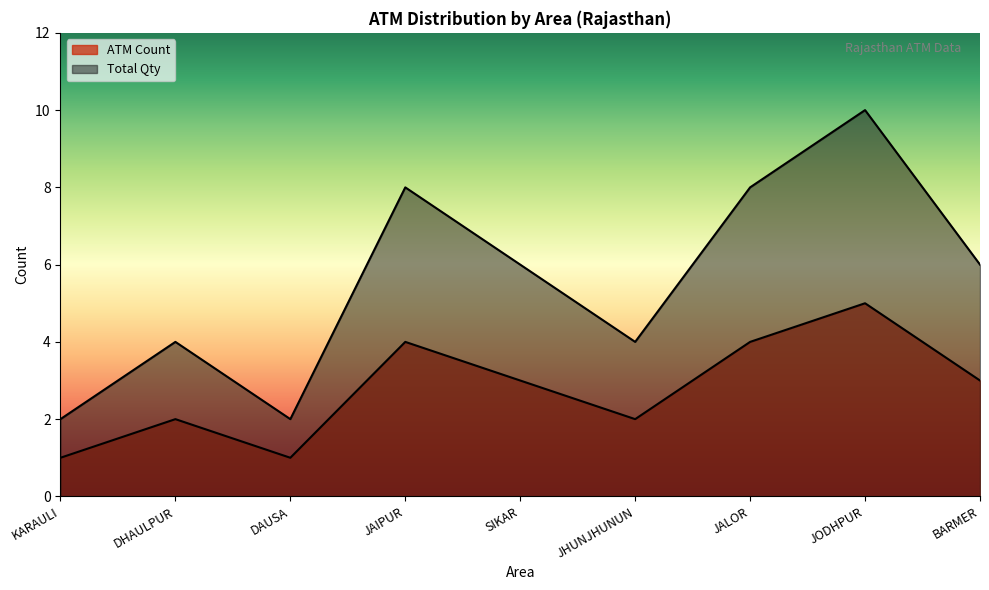

Which has a higher value, JALOR or JAIPUR?

JALOR